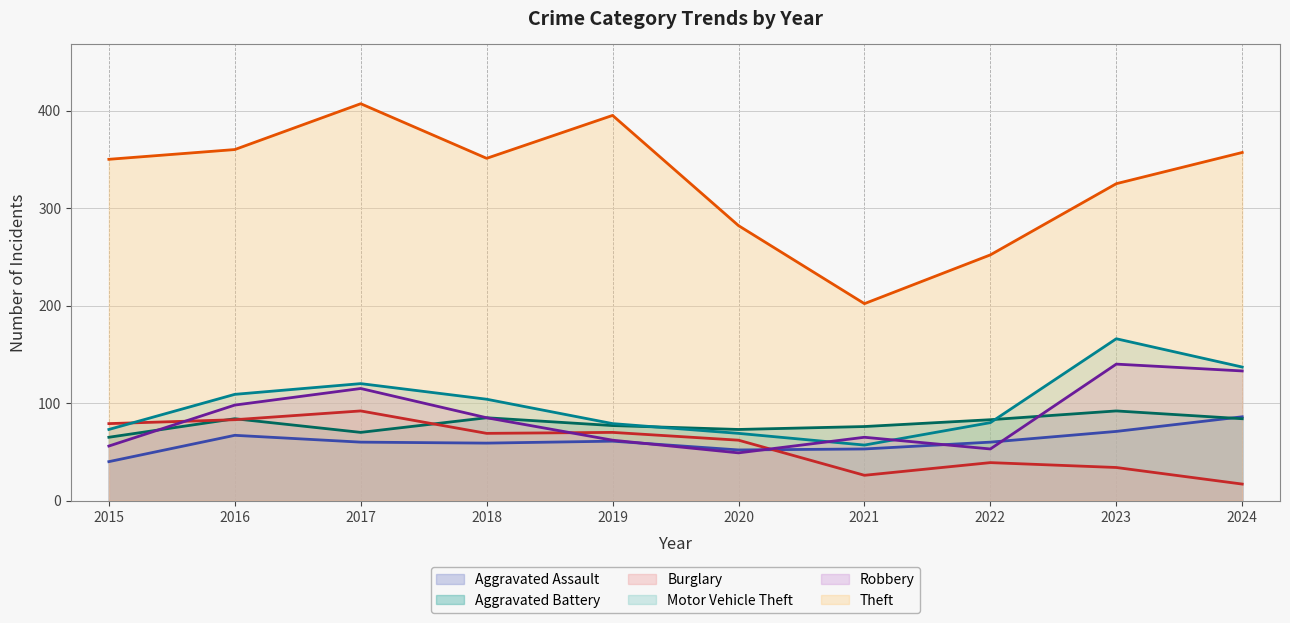

How many interior local valleys does the Motor Vehicle Theft series have?

1